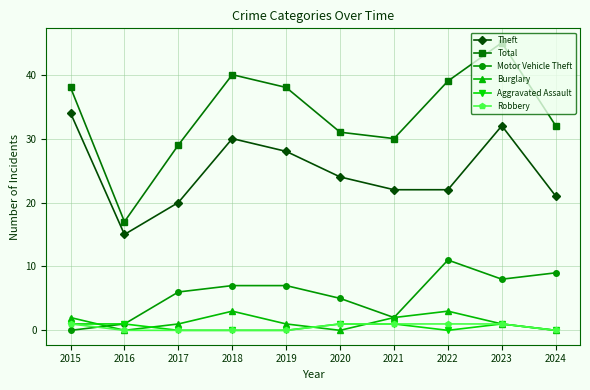

Between 2016 and 2023, which series saw the biggest shift?

Total